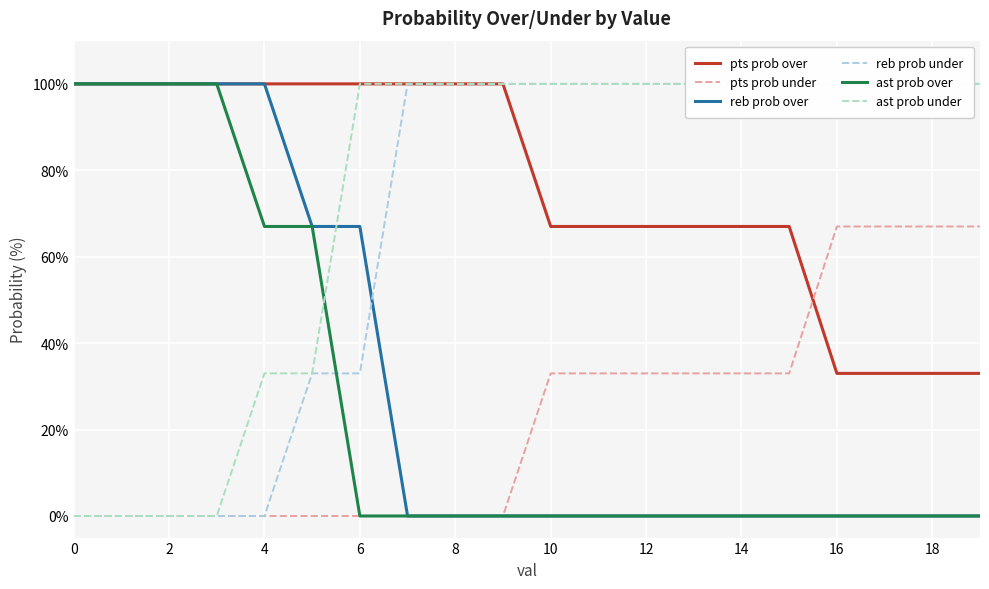

List the series in order of their peak value, highest first.

pts prob over, reb prob over, reb prob under, ast prob over, ast prob under, pts prob under